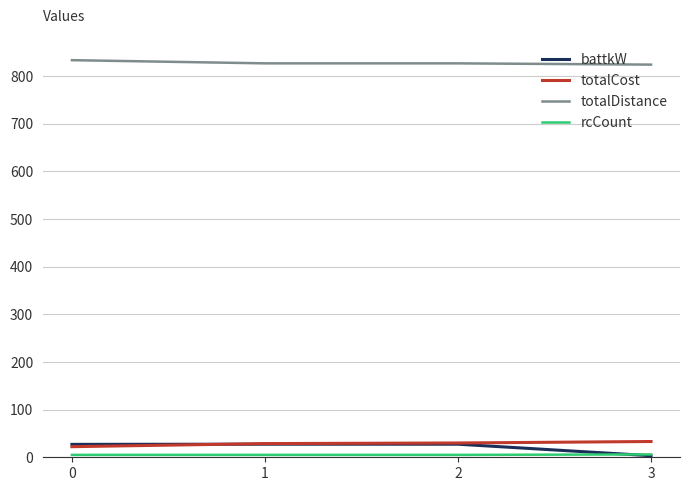

What is the sum of the totalDistance values at 2 and 3?

1650.7